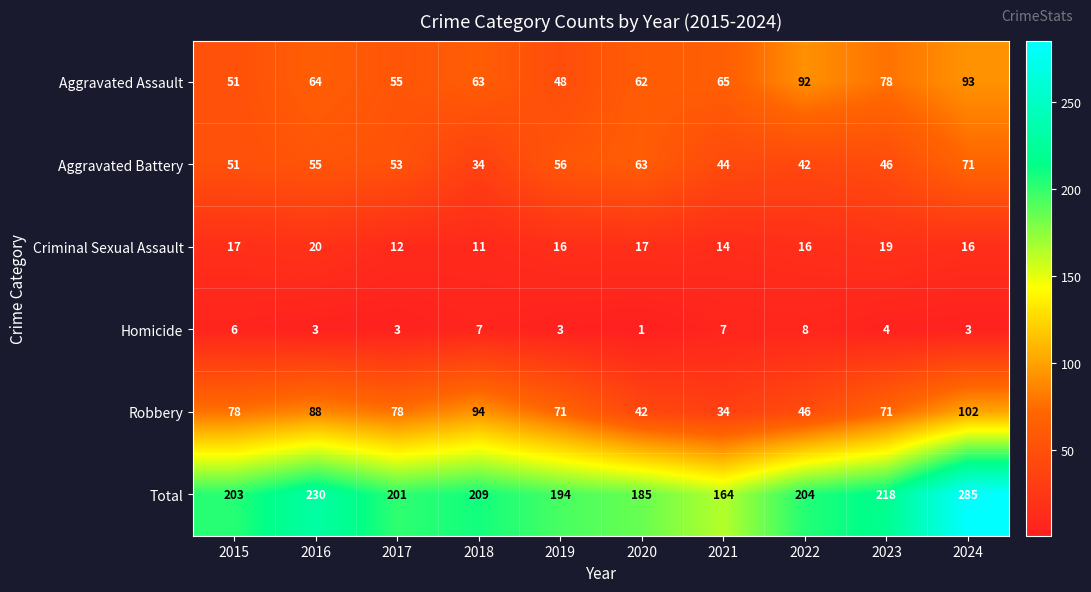

At which label is Aggravated Battery closest to 52?

2015